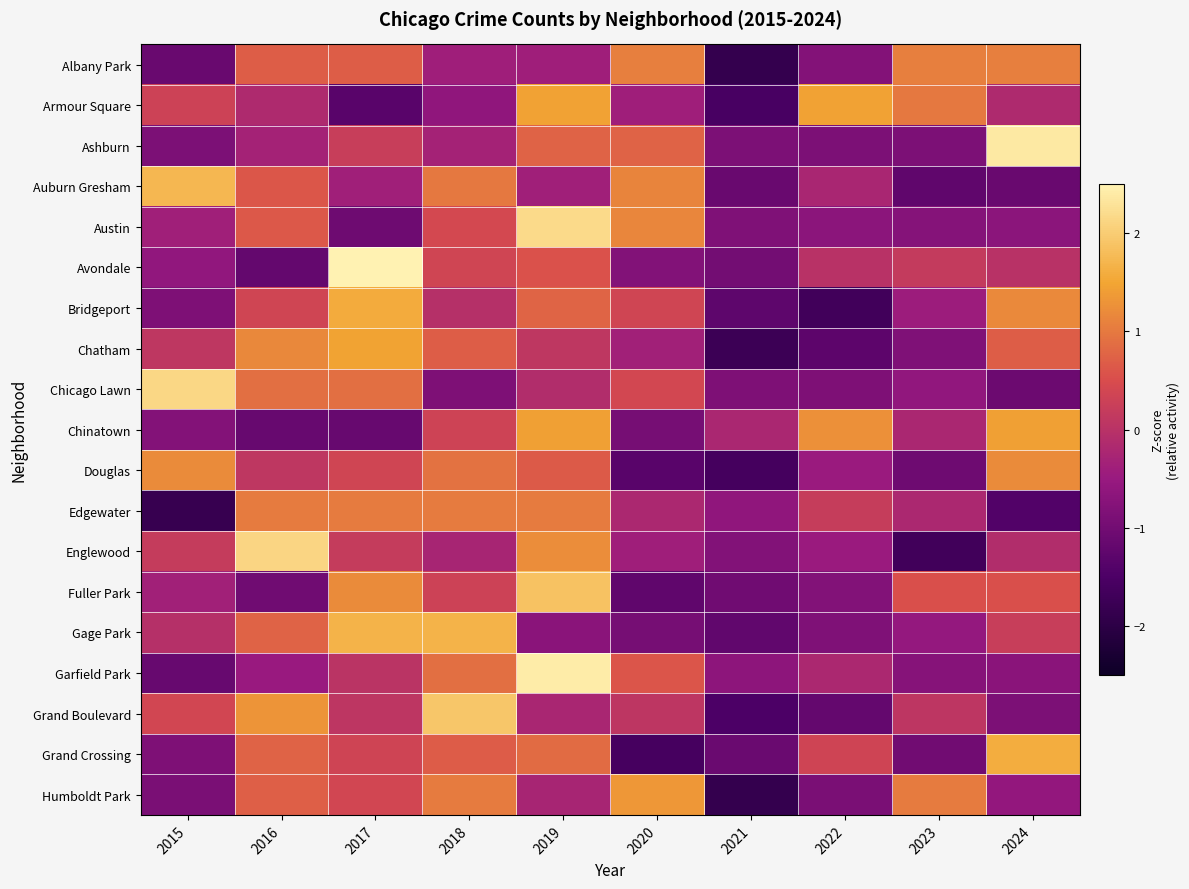

Reading left to right, list all the values displayed in this chart.

Albany Park: 2015=-1.1	2016=0.7	2017=0.7	2018=-0.4	2019=-0.4	2020=1.1	2021=-1.9	2022=-0.8	2023=1.1	2024=1.1
Armour Square: 2015=0.3	2016=-0.2	2017=-1.3	2018=-0.6	2019=1.5	2020=-0.4	2021=-1.5	2022=1.5	2023=1.0	2024=-0.2
Ashburn: 2015=-0.9	2016=-0.3	2017=0.2	2018=-0.3	2019=0.8	2020=0.8	2021=-0.9	2022=-0.9	2023=-0.9	2024=2.4
Auburn Gresham: 2015=1.7	2016=0.6	2017=-0.4	2018=1.0	2019=-0.4	2020=1.1	2021=-1.1	2022=-0.2	2023=-1.2	2024=-1.1
Austin: 2015=-0.4	2016=0.6	2017=-1.0	2018=0.4	2019=2.2	2020=1.1	2021=-0.8	2022=-0.7	2023=-0.8	2024=-0.7
Avondale: 2015=-0.6	2016=-1.2	2017=2.5	2018=0.4	2019=0.6	2020=-0.8	2021=-1.0	2022=-0.0	2023=0.2	2024=-0.0
Bridgeport: 2015=-0.9	2016=0.4	2017=1.6	2018=-0.0	2019=0.8	2020=0.4	2021=-1.3	2022=-1.7	2023=-0.4	2024=1.2
Chatham: 2015=0.1	2016=1.2	2017=1.5	2018=0.7	2019=0.1	2020=-0.4	2021=-1.7	2022=-1.3	2023=-0.8	2024=0.7
Chicago Lawn: 2015=2.1	2016=0.9	2017=0.9	2018=-0.8	2019=-0.1	2020=0.4	2021=-0.8	2022=-0.8	2023=-0.6	2024=-1.1
Chinatown: 2015=-0.8	2016=-1.1	2017=-1.1	2018=0.3	2019=1.4	2020=-1.0	2021=-0.2	2022=1.3	2023=-0.2	2024=1.4
Douglas: 2015=1.2	2016=0.1	2017=0.4	2018=0.9	2019=0.6	2020=-1.3	2021=-1.6	2022=-0.5	2023=-1.0	2024=1.2
Edgewater: 2015=-1.8	2016=1.0	2017=1.0	2018=1.0	2019=1.0	2020=-0.2	2021=-0.6	2022=0.2	2023=-0.2	2024=-1.4
Englewood: 2015=0.2	2016=2.1	2017=0.2	2018=-0.3	2019=1.2	2020=-0.4	2021=-0.8	2022=-0.5	2023=-1.7	2024=-0.1
Fuller Park: 2015=-0.4	2016=-1.0	2017=1.2	2018=0.3	2019=1.9	2020=-1.2	2021=-1.0	2022=-0.8	2023=0.5	2024=0.5
Gage Park: 2015=-0.0	2016=0.7	2017=1.7	2018=1.7	2019=-0.7	2020=-1.0	2021=-1.2	2022=-0.8	2023=-0.6	2024=0.2
Garfield Park: 2015=-1.1	2016=-0.5	2017=0.0	2018=0.9	2019=2.4	2020=0.6	2021=-0.7	2022=-0.2	2023=-0.7	2024=-0.7
Grand Boulevard: 2015=0.4	2016=1.3	2017=0.1	2018=1.9	2019=-0.2	2020=0.1	2021=-1.5	2022=-1.2	2023=0.1	2024=-0.9
Grand Crossing: 2015=-0.8	2016=0.8	2017=0.3	2018=0.7	2019=0.8	2020=-1.6	2021=-1.1	2022=0.3	2023=-1.0	2024=1.6
Humboldt Park: 2015=-0.9	2016=0.7	2017=0.4	2018=1.0	2019=-0.3	2020=1.3	2021=-1.9	2022=-0.9	2023=1.0	2024=-0.6